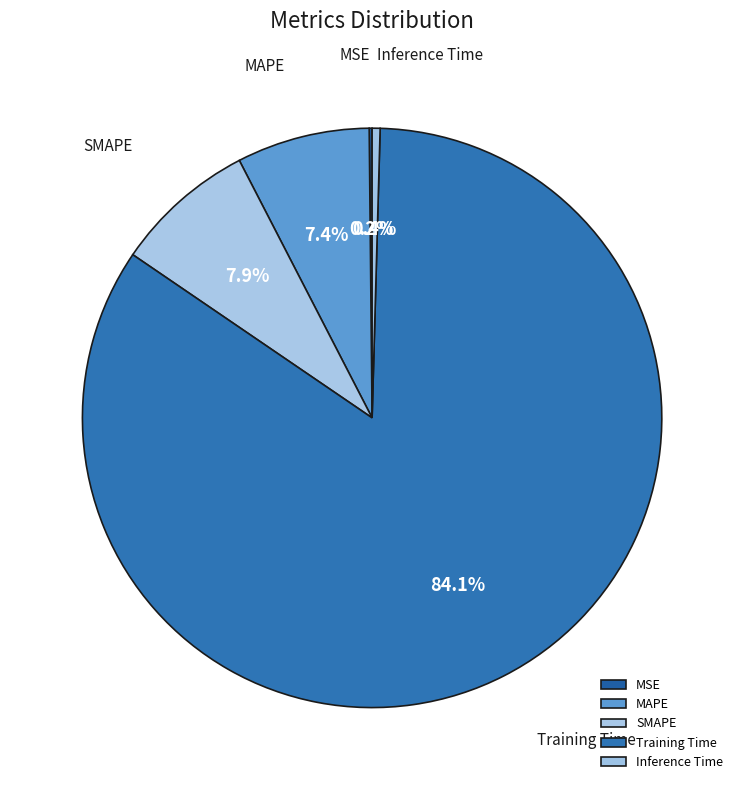

Between Inference Time and Training Time, which is larger?

Training Time